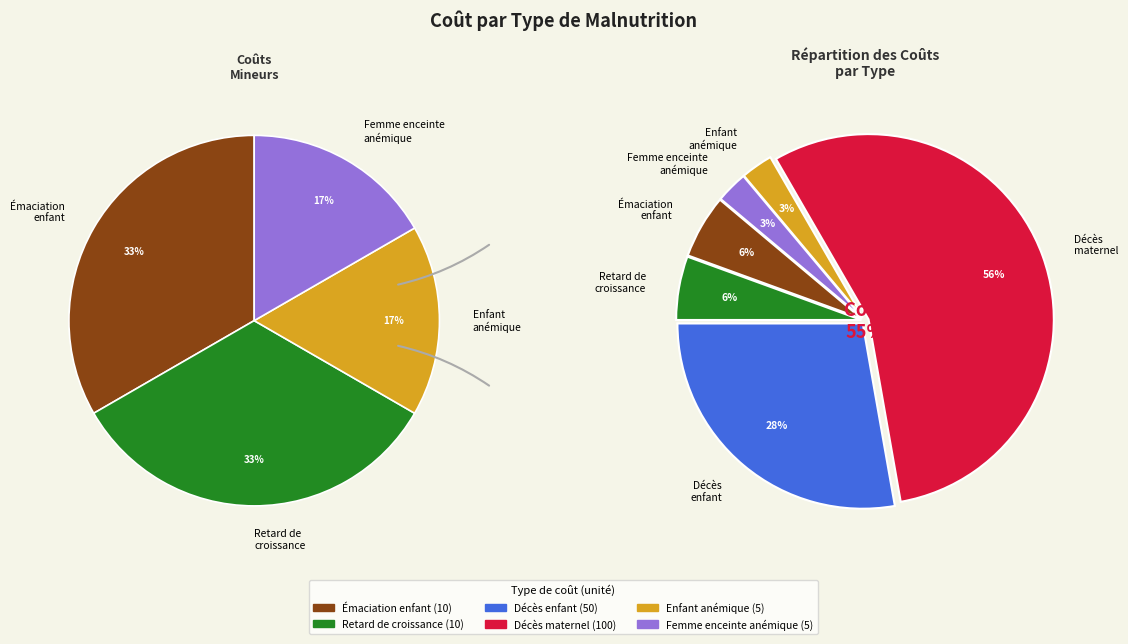

Count the number of slices in the pie.

6